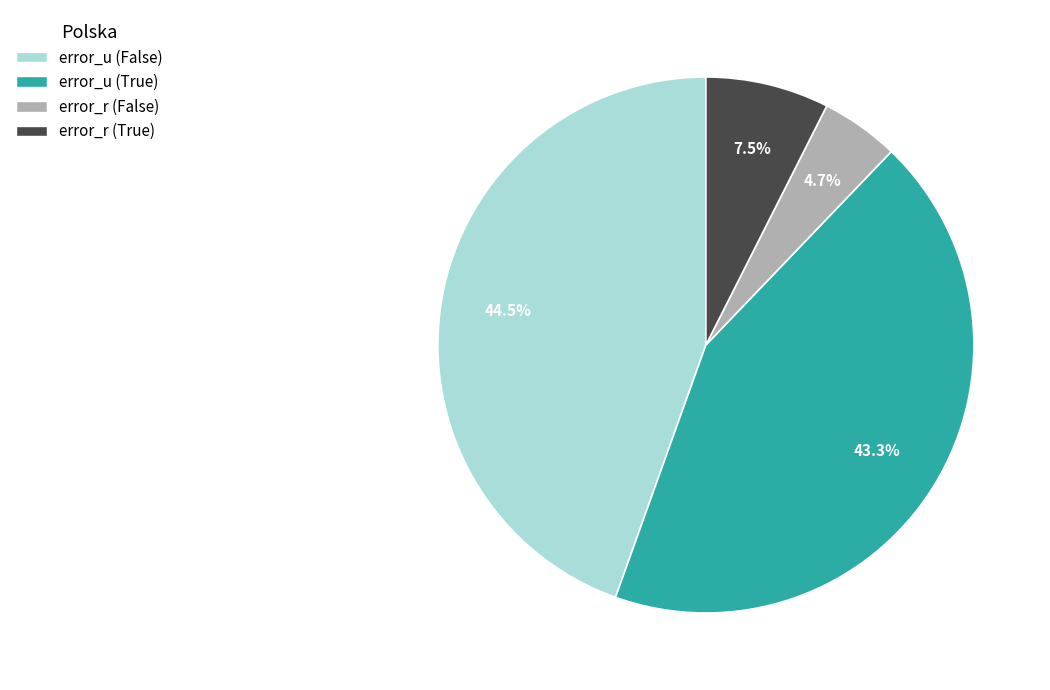

What portion of the pie excludes error_u (False)?

55.5%